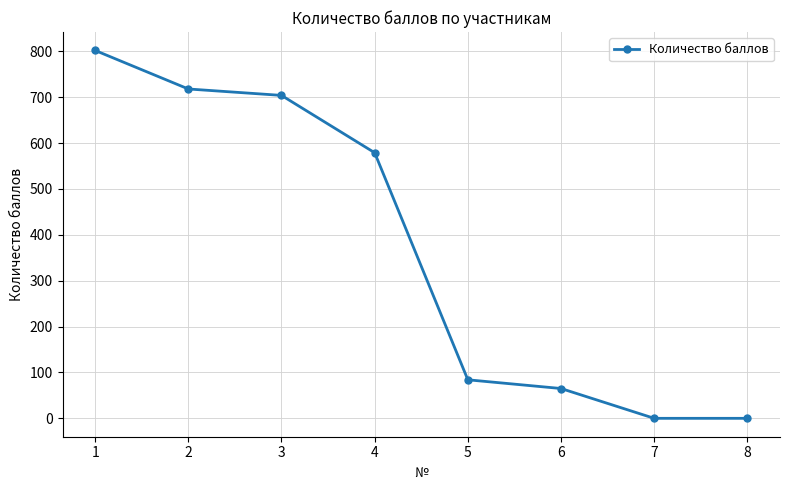

How many values are below 579?

4